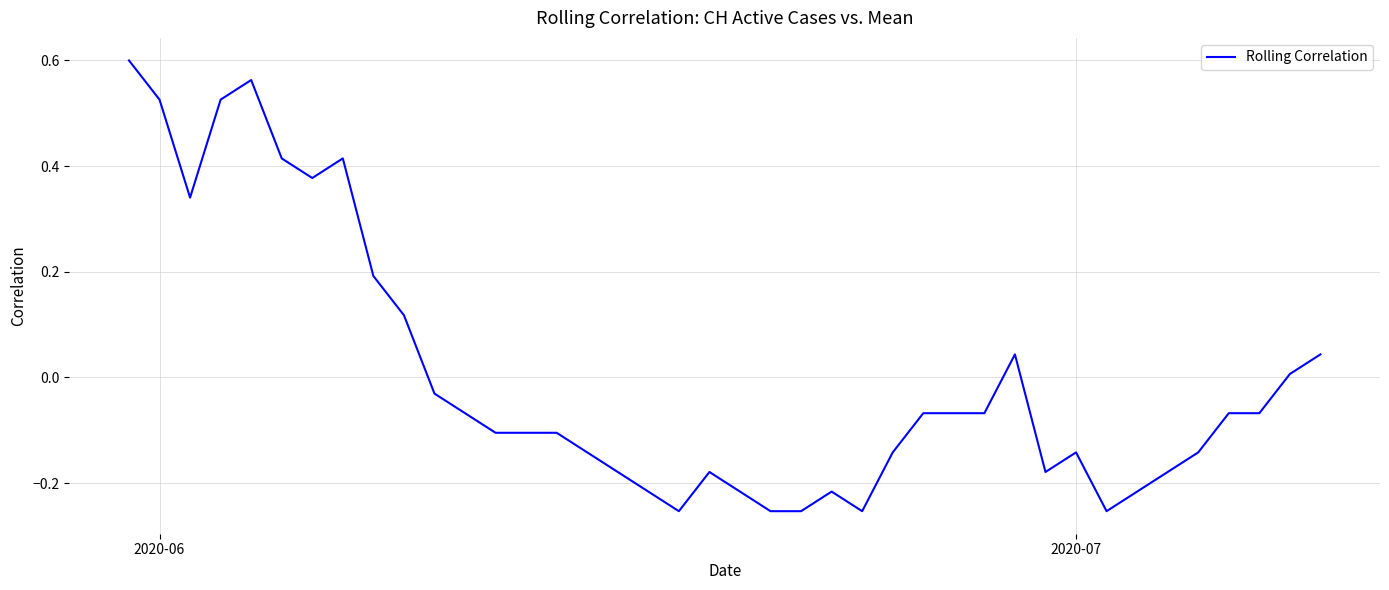

What is the difference between the maximum and minimum values?

0.9